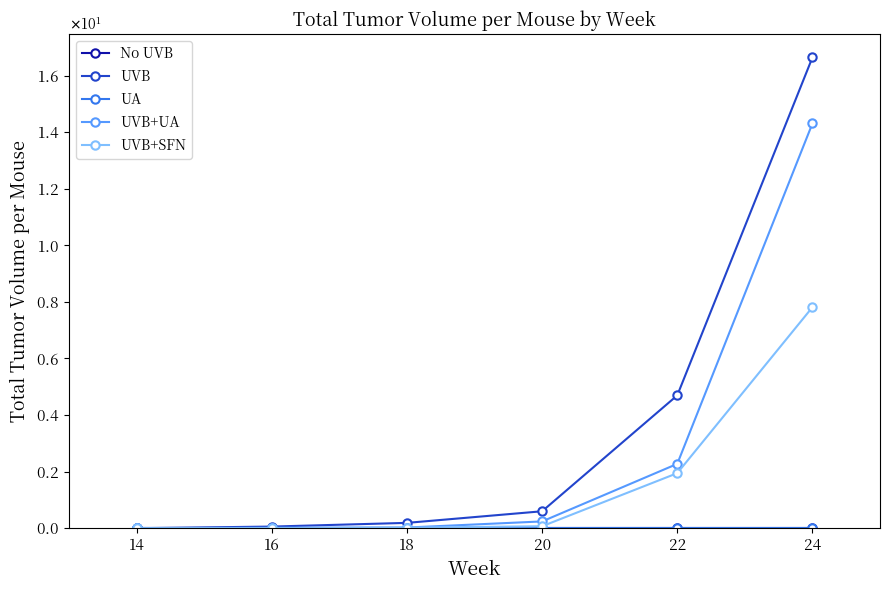

Does the chart have visible grid lines?

No